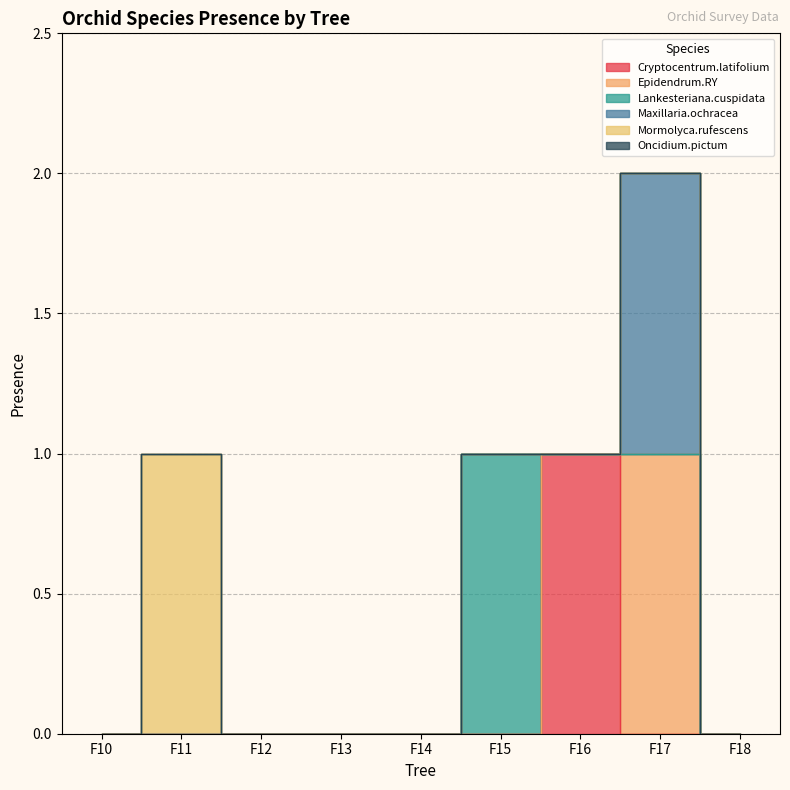

At how many categories does at least one series exceed 0?

4